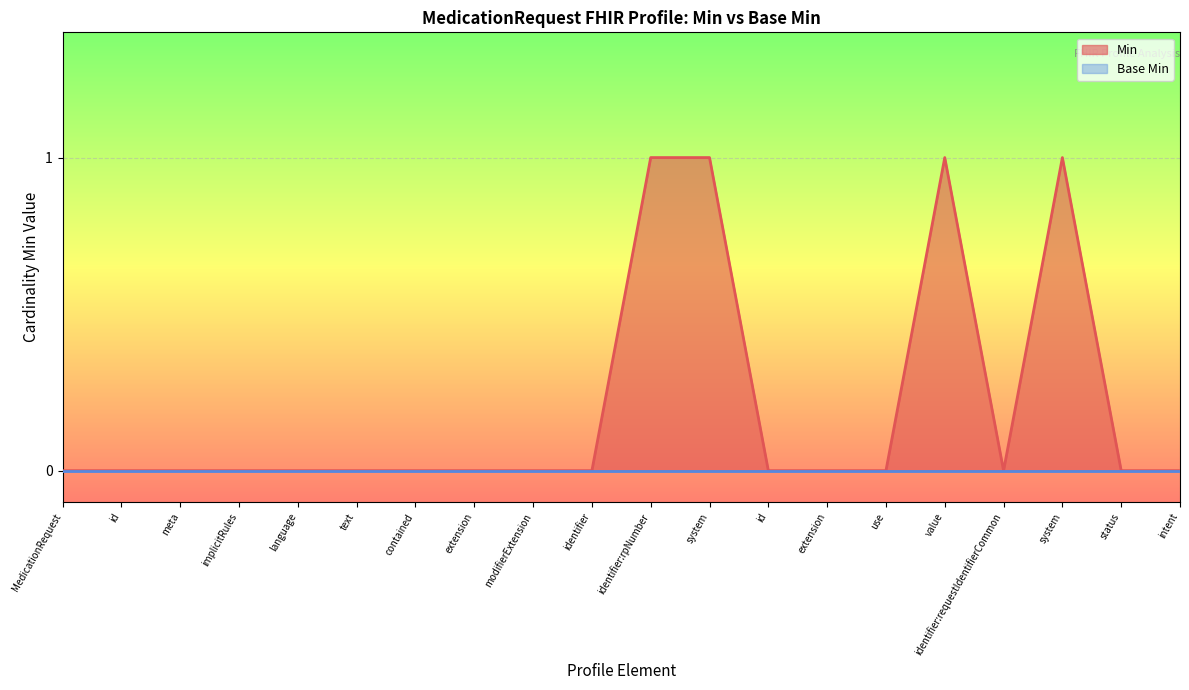

Does the chart display data point markers on the line(s)?

No